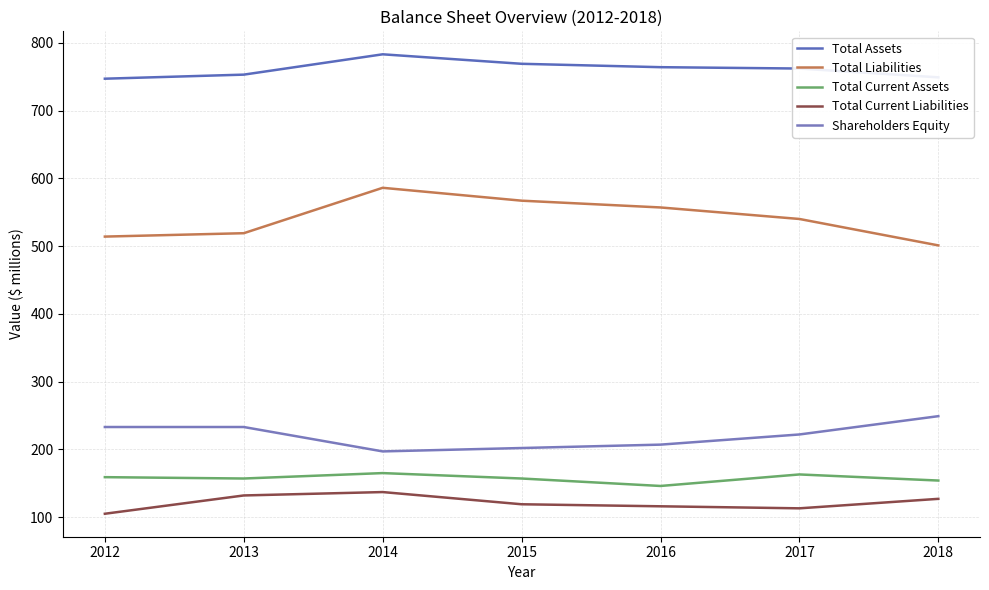

True or false: Total Assets and Shareholders Equity cross at least once.

False